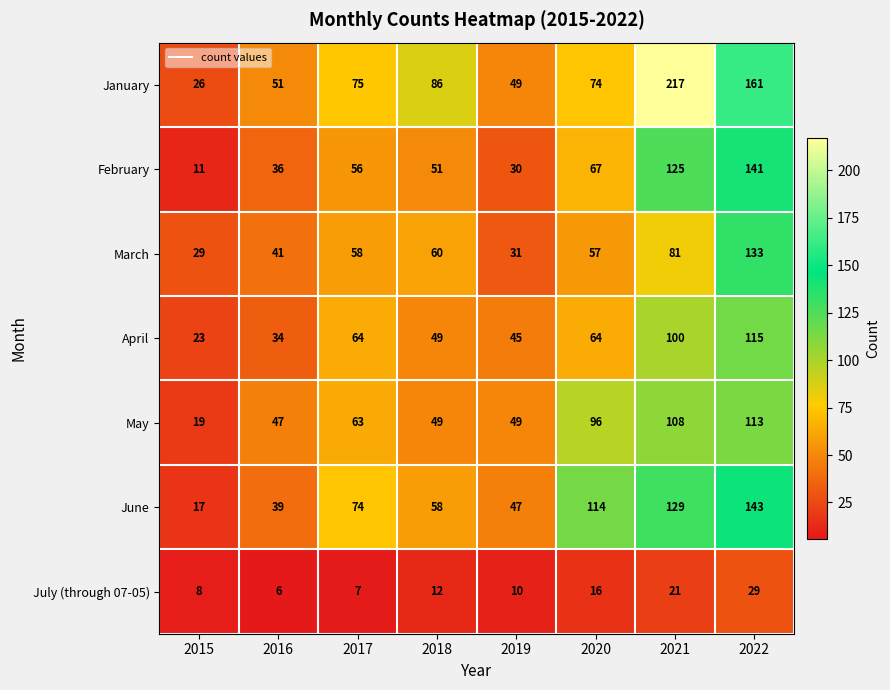

Where is June nearest to the value 80?

2017